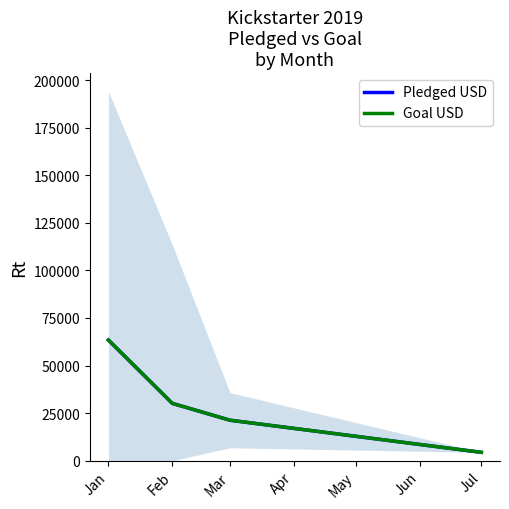

Is it true that Goal USD equals 30129.8 at Feb?

True